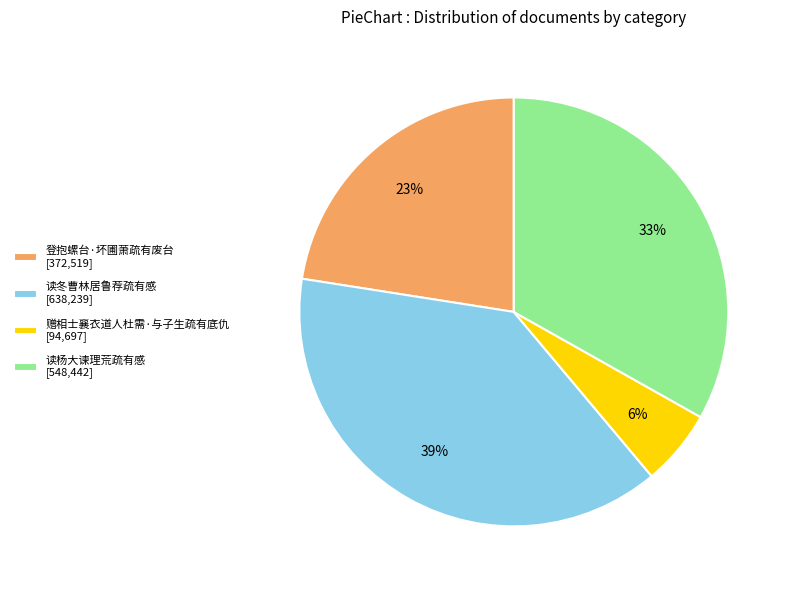

Count the number of slices in the pie.

4